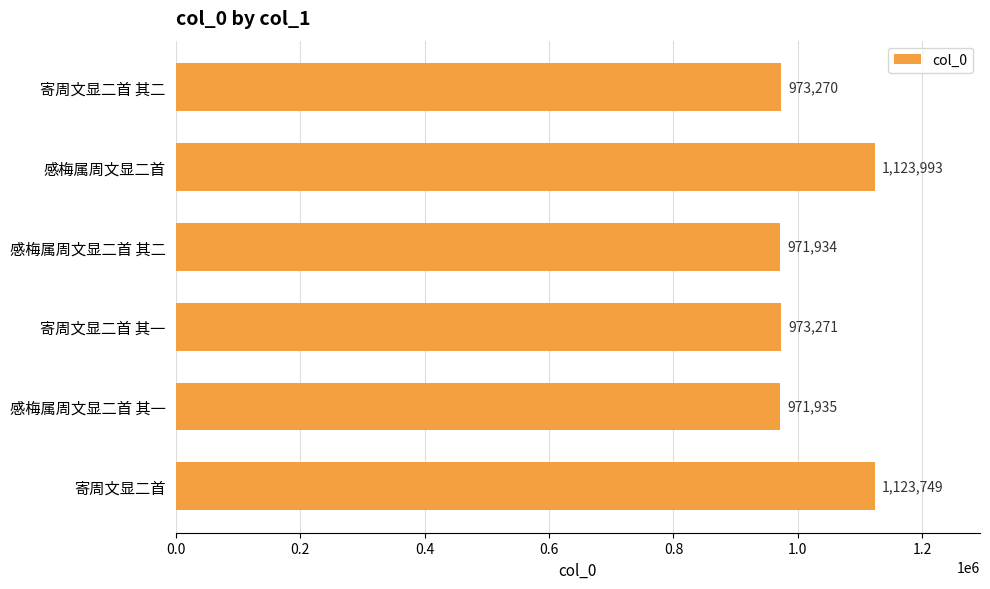

What is the change in value from 寄周文显二首 其一 to 寄周文显二首?

+150478